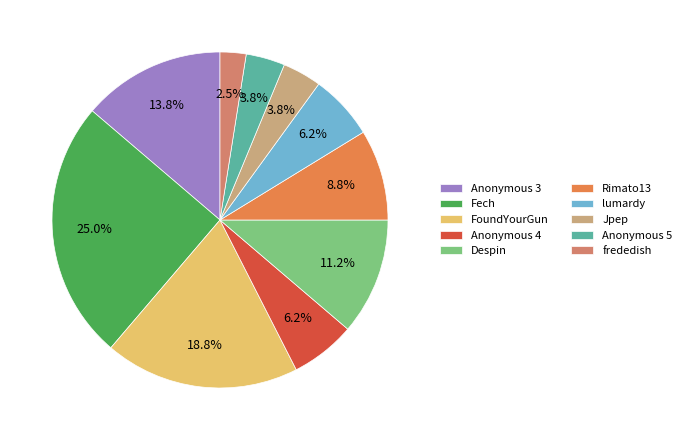

How much of the chart is everything except Fech?

75.0%